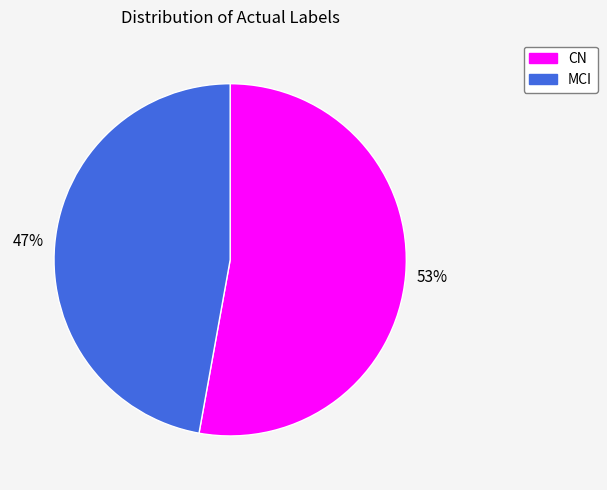

Do MCI and CN together represent more than half of the pie?

Yes